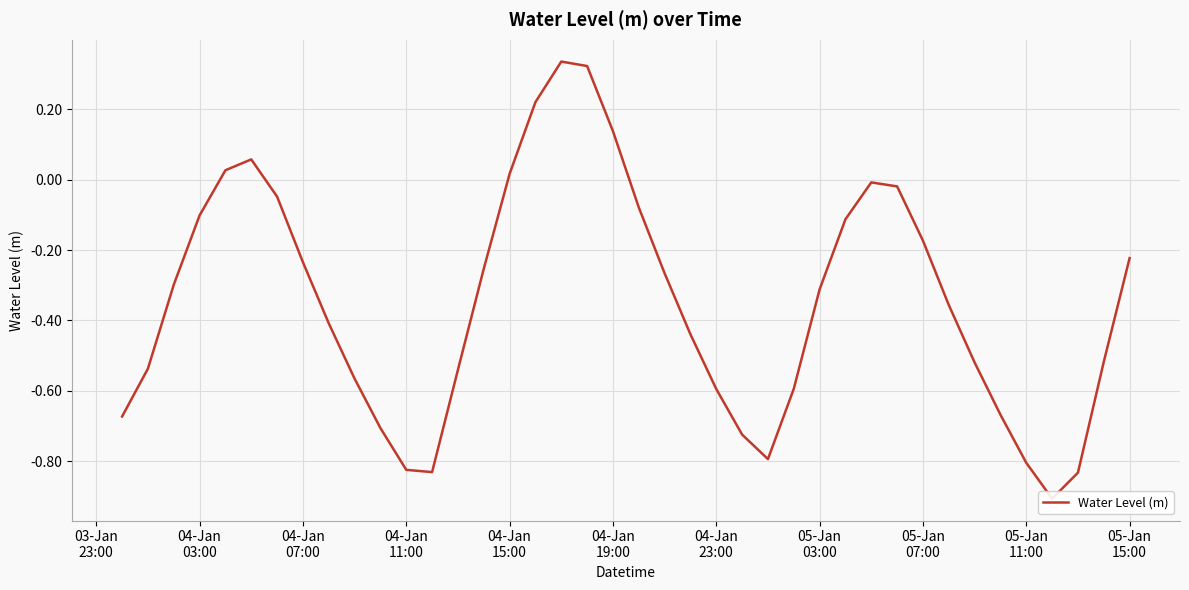

Count the number of categories in the chart.

40